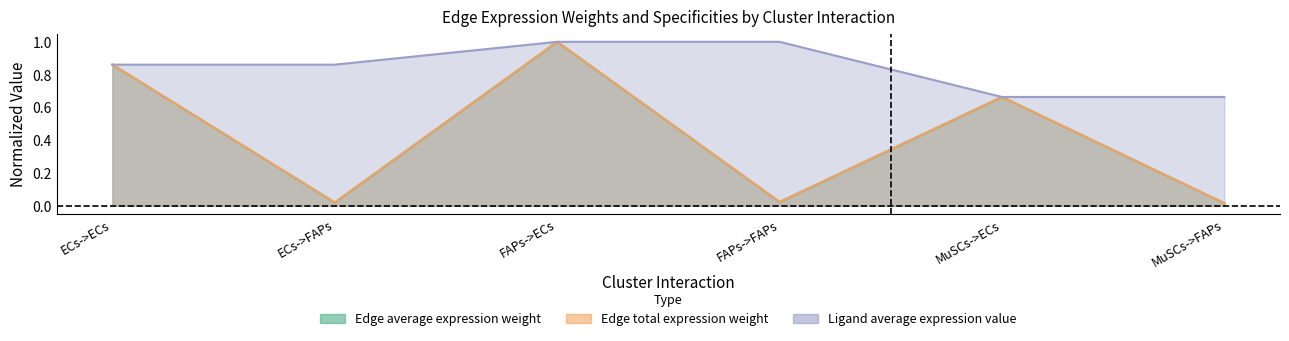

What is the difference between the Edge average expression weight values at MuSCs->ECs and ECs->FAPs?

0.6